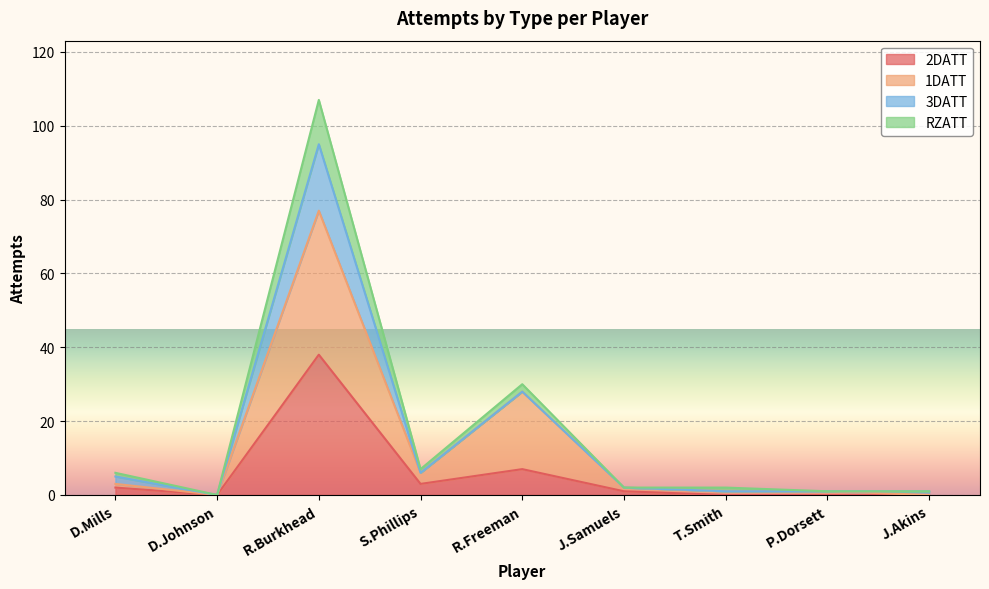

The 2DATT series shows 0 at J.Akins. True or false?

True